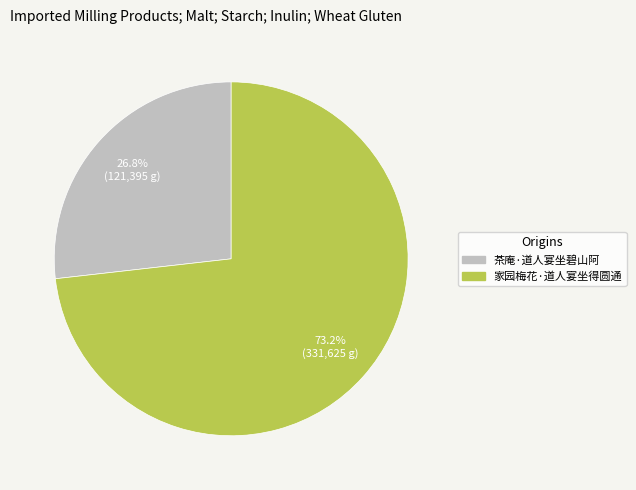

To the nearest percent, what percentage of the pie is 家园梅花·道人宴坐得圆通?

73%